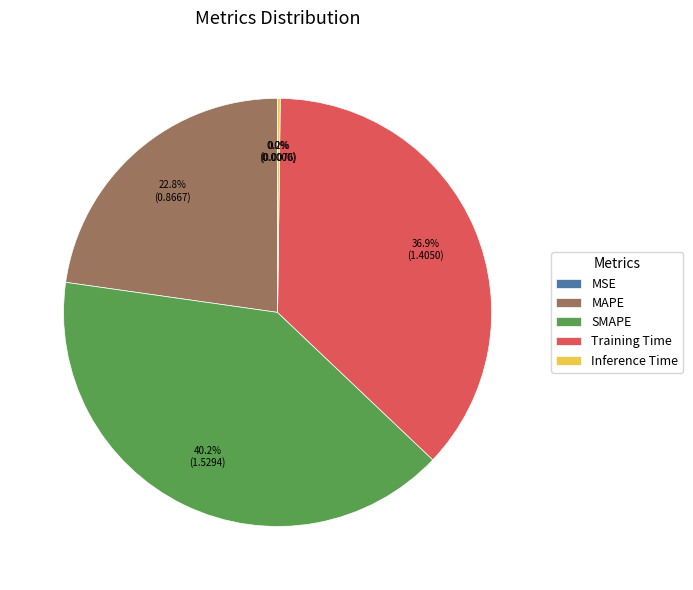

To the nearest percent, what portion does SMAPE represent?

40%